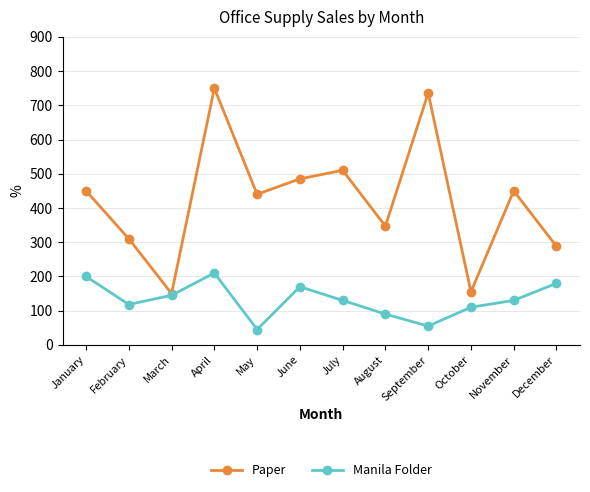

What is the minimum value for Manila Folder?

45